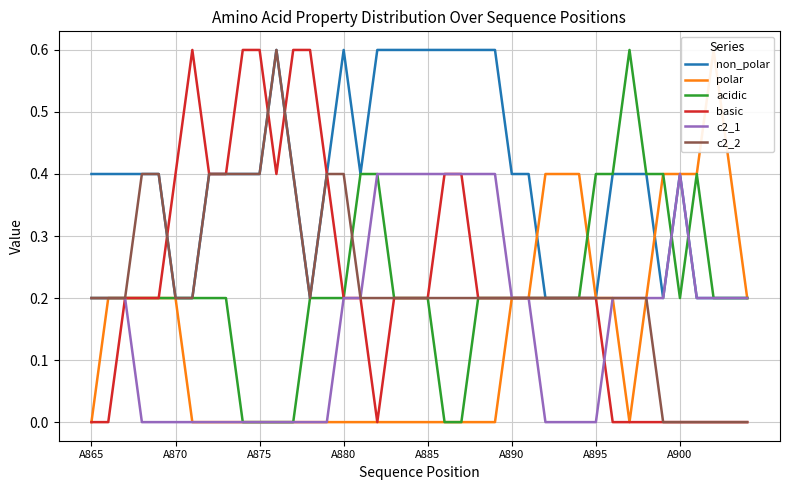

Where is the first local minimum for c2_2?

13